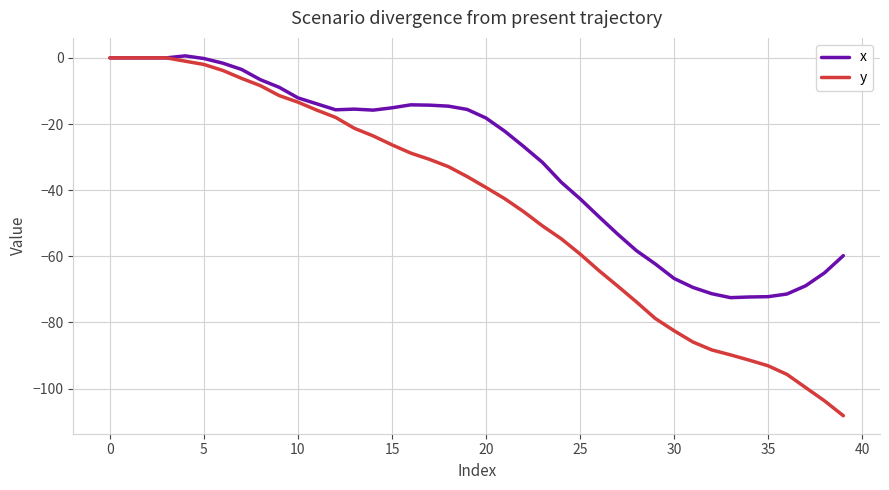

What are all the series names shown in the legend?

x, y